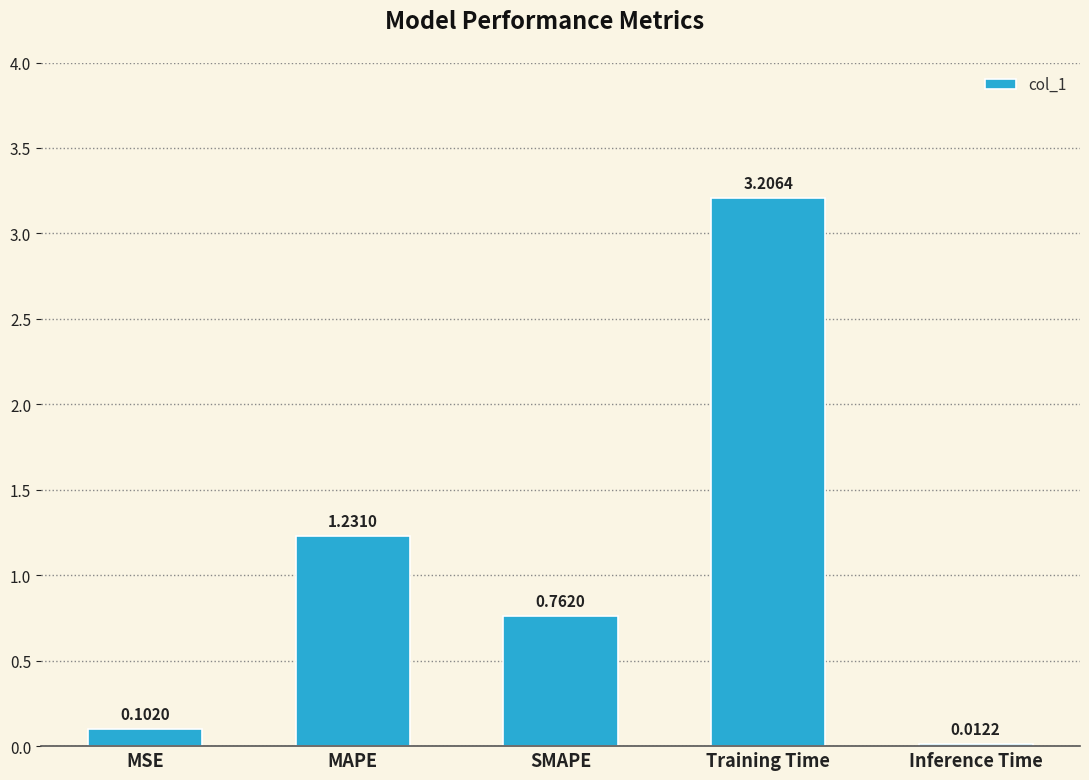

Which label corresponds to the largest value in the chart?

Training Time